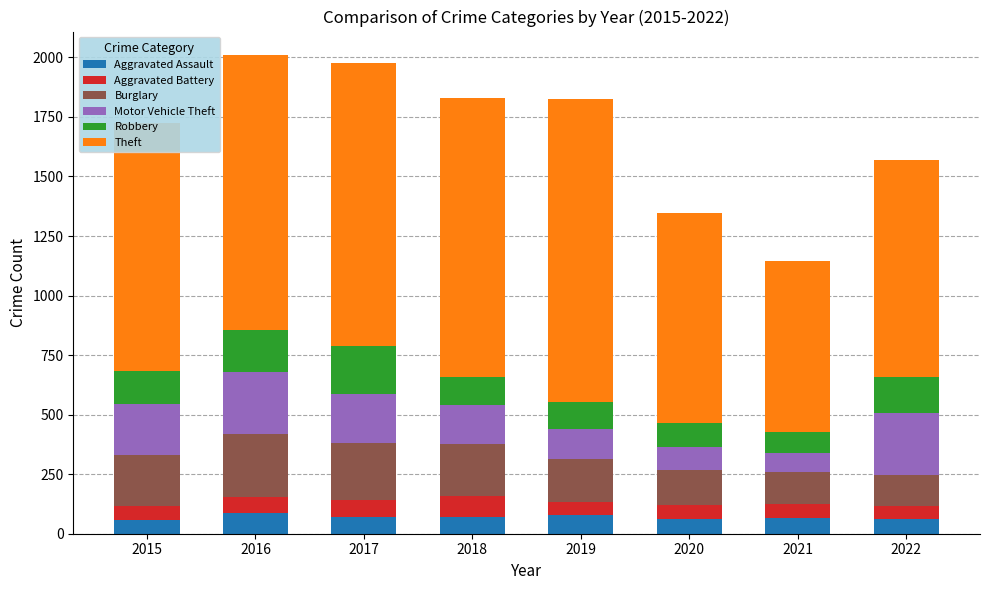

Are the bars horizontal?

No